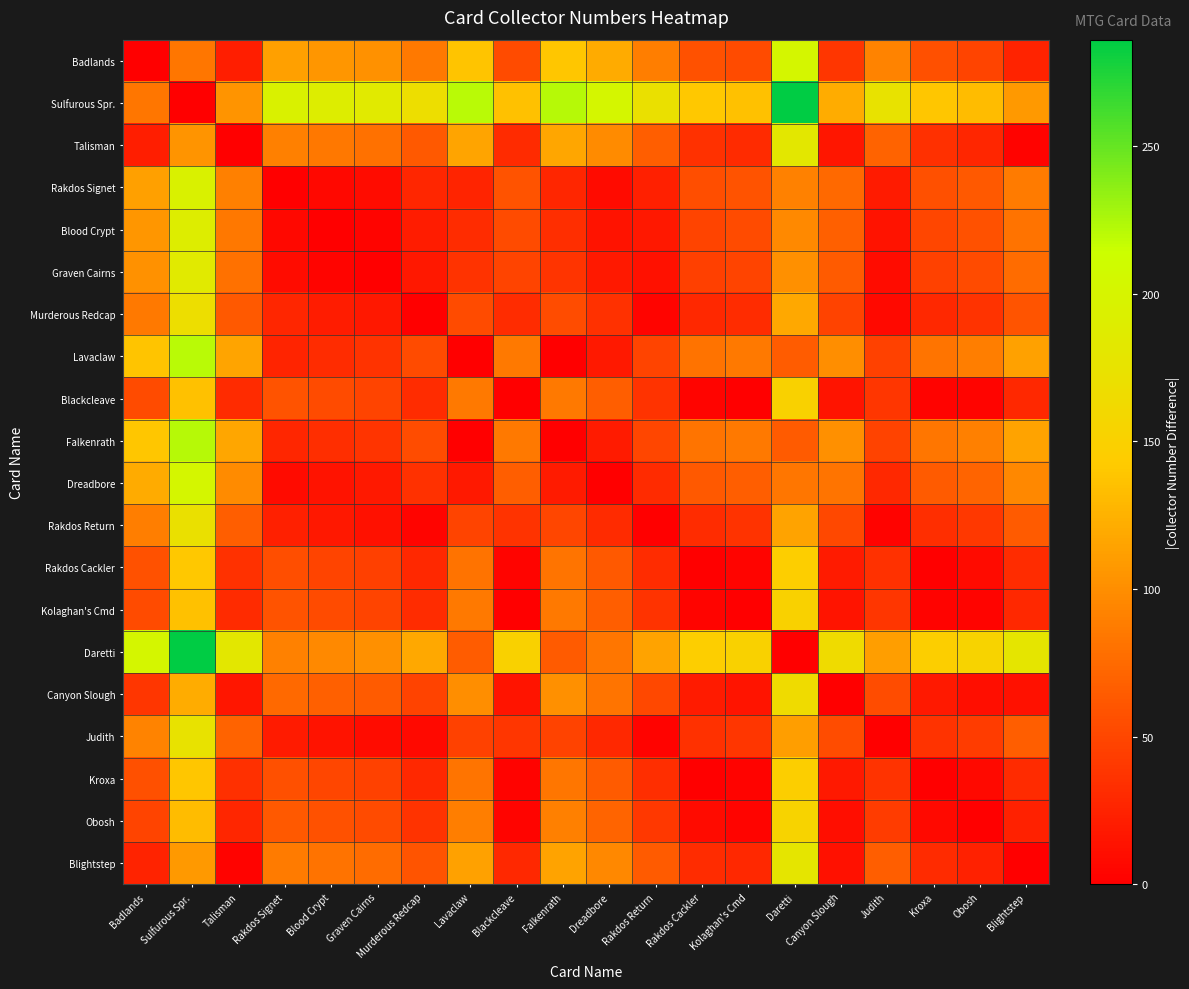

Reading right to left, list all the values displayed in this chart.

Badlands: Blightstep=25	Obosh=49	Kroxa=56	Judith=92	Canyon Slough=38	Daretti=203	Kolaghan's Cmd=53	Rakdos Cackler=57	Rakdos Return=89	Dreadbore=120	Falkenrath=139	Blackcleave=53	Lavaclaw=138	Murderous Redcap=85	Graven Cairns=102	Blood Crypt=106	Rakdos Signet=112	Talisman=22	Sulfurous Spr.=83	Badlands=0
Sulfurous Spr.: Blightstep=108	Obosh=132	Kroxa=139	Judith=175	Canyon Slough=121	Daretti=286	Kolaghan's Cmd=136	Rakdos Cackler=140	Rakdos Return=172	Dreadbore=203	Falkenrath=222	Blackcleave=136	Lavaclaw=221	Murderous Redcap=168	Graven Cairns=185	Blood Crypt=189	Rakdos Signet=195	Talisman=105	Sulfurous Spr.=0	Badlands=83
Talisman: Blightstep=3	Obosh=27	Kroxa=34	Judith=70	Canyon Slough=16	Daretti=181	Kolaghan's Cmd=31	Rakdos Cackler=35	Rakdos Return=67	Dreadbore=98	Falkenrath=117	Blackcleave=31	Lavaclaw=116	Murderous Redcap=63	Graven Cairns=80	Blood Crypt=84	Rakdos Signet=90	Talisman=0	Sulfurous Spr.=105	Badlands=22
Rakdos Signet: Blightstep=87	Obosh=63	Kroxa=56	Judith=20	Canyon Slough=74	Daretti=91	Kolaghan's Cmd=59	Rakdos Cackler=55	Rakdos Return=23	Dreadbore=8	Falkenrath=27	Blackcleave=59	Lavaclaw=26	Murderous Redcap=27	Graven Cairns=10	Blood Crypt=6	Rakdos Signet=0	Talisman=90	Sulfurous Spr.=195	Badlands=112
Blood Crypt: Blightstep=81	Obosh=57	Kroxa=50	Judith=14	Canyon Slough=68	Daretti=97	Kolaghan's Cmd=53	Rakdos Cackler=49	Rakdos Return=17	Dreadbore=14	Falkenrath=33	Blackcleave=53	Lavaclaw=32	Murderous Redcap=21	Graven Cairns=4	Blood Crypt=0	Rakdos Signet=6	Talisman=84	Sulfurous Spr.=189	Badlands=106
Graven Cairns: Blightstep=77	Obosh=53	Kroxa=46	Judith=10	Canyon Slough=64	Daretti=101	Kolaghan's Cmd=49	Rakdos Cackler=45	Rakdos Return=13	Dreadbore=18	Falkenrath=37	Blackcleave=49	Lavaclaw=36	Murderous Redcap=17	Graven Cairns=0	Blood Crypt=4	Rakdos Signet=10	Talisman=80	Sulfurous Spr.=185	Badlands=102
Murderous Redcap: Blightstep=60	Obosh=36	Kroxa=29	Judith=7	Canyon Slough=47	Daretti=118	Kolaghan's Cmd=32	Rakdos Cackler=28	Rakdos Return=4	Dreadbore=35	Falkenrath=54	Blackcleave=32	Lavaclaw=53	Murderous Redcap=0	Graven Cairns=17	Blood Crypt=21	Rakdos Signet=27	Talisman=63	Sulfurous Spr.=168	Badlands=85
Lavaclaw: Blightstep=113	Obosh=89	Kroxa=82	Judith=46	Canyon Slough=100	Daretti=65	Kolaghan's Cmd=85	Rakdos Cackler=81	Rakdos Return=49	Dreadbore=18	Falkenrath=1	Blackcleave=85	Lavaclaw=0	Murderous Redcap=53	Graven Cairns=36	Blood Crypt=32	Rakdos Signet=26	Talisman=116	Sulfurous Spr.=221	Badlands=138
Blackcleave: Blightstep=28	Obosh=4	Kroxa=3	Judith=39	Canyon Slough=15	Daretti=150	Kolaghan's Cmd=0	Rakdos Cackler=4	Rakdos Return=36	Dreadbore=67	Falkenrath=86	Blackcleave=0	Lavaclaw=85	Murderous Redcap=32	Graven Cairns=49	Blood Crypt=53	Rakdos Signet=59	Talisman=31	Sulfurous Spr.=136	Badlands=53
Falkenrath: Blightstep=114	Obosh=90	Kroxa=83	Judith=47	Canyon Slough=101	Daretti=64	Kolaghan's Cmd=86	Rakdos Cackler=82	Rakdos Return=50	Dreadbore=19	Falkenrath=0	Blackcleave=86	Lavaclaw=1	Murderous Redcap=54	Graven Cairns=37	Blood Crypt=33	Rakdos Signet=27	Talisman=117	Sulfurous Spr.=222	Badlands=139
Dreadbore: Blightstep=95	Obosh=71	Kroxa=64	Judith=28	Canyon Slough=82	Daretti=83	Kolaghan's Cmd=67	Rakdos Cackler=63	Rakdos Return=31	Dreadbore=0	Falkenrath=19	Blackcleave=67	Lavaclaw=18	Murderous Redcap=35	Graven Cairns=18	Blood Crypt=14	Rakdos Signet=8	Talisman=98	Sulfurous Spr.=203	Badlands=120
Rakdos Return: Blightstep=64	Obosh=40	Kroxa=33	Judith=3	Canyon Slough=51	Daretti=114	Kolaghan's Cmd=36	Rakdos Cackler=32	Rakdos Return=0	Dreadbore=31	Falkenrath=50	Blackcleave=36	Lavaclaw=49	Murderous Redcap=4	Graven Cairns=13	Blood Crypt=17	Rakdos Signet=23	Talisman=67	Sulfurous Spr.=172	Badlands=89
Rakdos Cackler: Blightstep=32	Obosh=8	Kroxa=1	Judith=35	Canyon Slough=19	Daretti=146	Kolaghan's Cmd=4	Rakdos Cackler=0	Rakdos Return=32	Dreadbore=63	Falkenrath=82	Blackcleave=4	Lavaclaw=81	Murderous Redcap=28	Graven Cairns=45	Blood Crypt=49	Rakdos Signet=55	Talisman=35	Sulfurous Spr.=140	Badlands=57
Kolaghan's Cmd: Blightstep=28	Obosh=4	Kroxa=3	Judith=39	Canyon Slough=15	Daretti=150	Kolaghan's Cmd=0	Rakdos Cackler=4	Rakdos Return=36	Dreadbore=67	Falkenrath=86	Blackcleave=0	Lavaclaw=85	Murderous Redcap=32	Graven Cairns=49	Blood Crypt=53	Rakdos Signet=59	Talisman=31	Sulfurous Spr.=136	Badlands=53
Daretti: Blightstep=178	Obosh=154	Kroxa=147	Judith=111	Canyon Slough=165	Daretti=0	Kolaghan's Cmd=150	Rakdos Cackler=146	Rakdos Return=114	Dreadbore=83	Falkenrath=64	Blackcleave=150	Lavaclaw=65	Murderous Redcap=118	Graven Cairns=101	Blood Crypt=97	Rakdos Signet=91	Talisman=181	Sulfurous Spr.=286	Badlands=203
Canyon Slough: Blightstep=13	Obosh=11	Kroxa=18	Judith=54	Canyon Slough=0	Daretti=165	Kolaghan's Cmd=15	Rakdos Cackler=19	Rakdos Return=51	Dreadbore=82	Falkenrath=101	Blackcleave=15	Lavaclaw=100	Murderous Redcap=47	Graven Cairns=64	Blood Crypt=68	Rakdos Signet=74	Talisman=16	Sulfurous Spr.=121	Badlands=38
Judith: Blightstep=67	Obosh=43	Kroxa=36	Judith=0	Canyon Slough=54	Daretti=111	Kolaghan's Cmd=39	Rakdos Cackler=35	Rakdos Return=3	Dreadbore=28	Falkenrath=47	Blackcleave=39	Lavaclaw=46	Murderous Redcap=7	Graven Cairns=10	Blood Crypt=14	Rakdos Signet=20	Talisman=70	Sulfurous Spr.=175	Badlands=92
Kroxa: Blightstep=31	Obosh=7	Kroxa=0	Judith=36	Canyon Slough=18	Daretti=147	Kolaghan's Cmd=3	Rakdos Cackler=1	Rakdos Return=33	Dreadbore=64	Falkenrath=83	Blackcleave=3	Lavaclaw=82	Murderous Redcap=29	Graven Cairns=46	Blood Crypt=50	Rakdos Signet=56	Talisman=34	Sulfurous Spr.=139	Badlands=56
Obosh: Blightstep=24	Obosh=0	Kroxa=7	Judith=43	Canyon Slough=11	Daretti=154	Kolaghan's Cmd=4	Rakdos Cackler=8	Rakdos Return=40	Dreadbore=71	Falkenrath=90	Blackcleave=4	Lavaclaw=89	Murderous Redcap=36	Graven Cairns=53	Blood Crypt=57	Rakdos Signet=63	Talisman=27	Sulfurous Spr.=132	Badlands=49
Blightstep: Blightstep=0	Obosh=24	Kroxa=31	Judith=67	Canyon Slough=13	Daretti=178	Kolaghan's Cmd=28	Rakdos Cackler=32	Rakdos Return=64	Dreadbore=95	Falkenrath=114	Blackcleave=28	Lavaclaw=113	Murderous Redcap=60	Graven Cairns=77	Blood Crypt=81	Rakdos Signet=87	Talisman=3	Sulfurous Spr.=108	Badlands=25